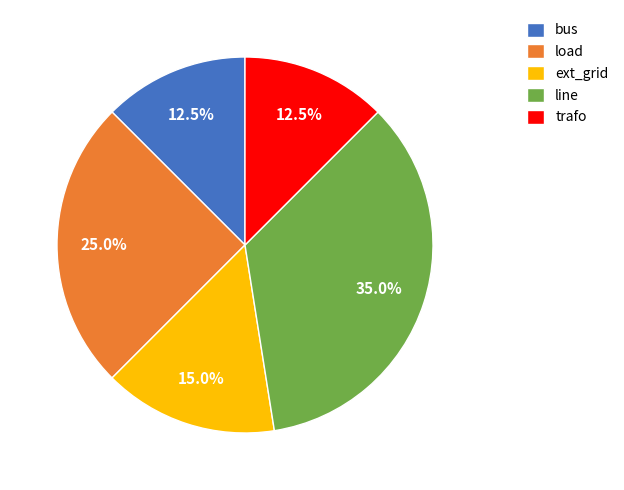

Is it true that load is 25% of the pie?

True